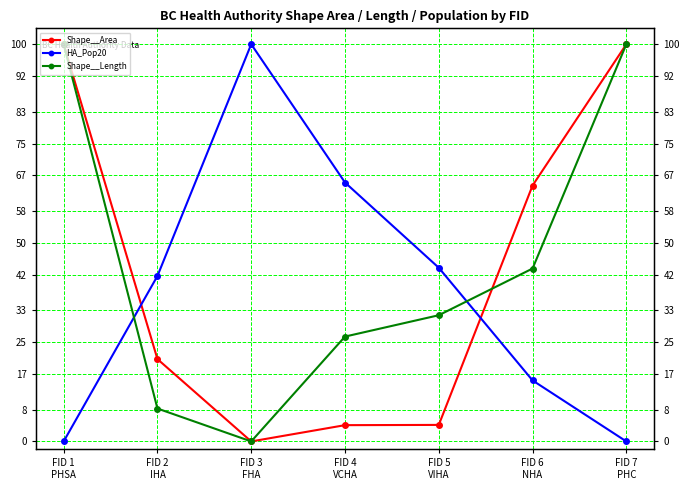

Does the chart display data point markers on the line(s)?

Yes